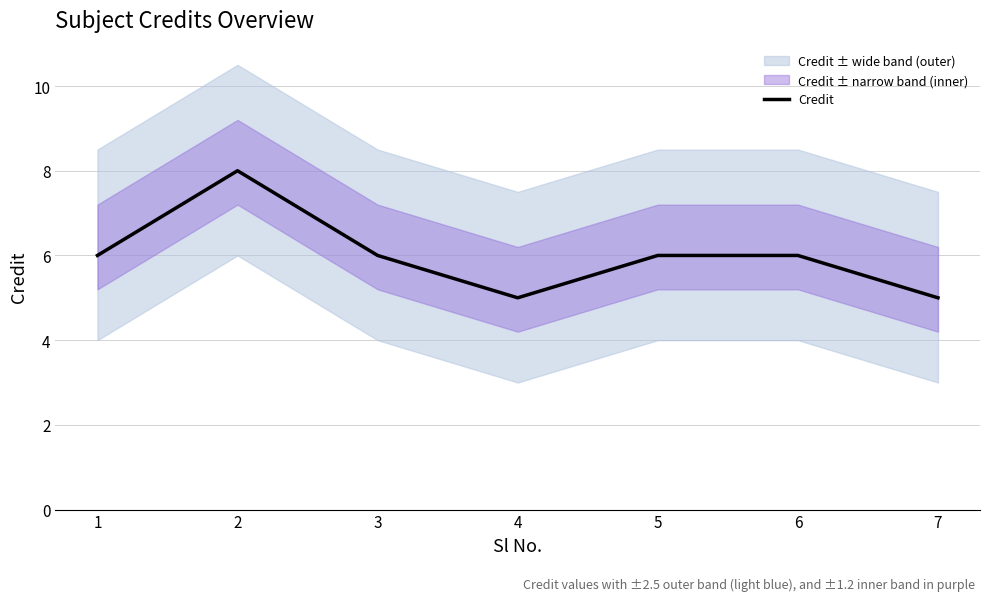

Where is the data nearest to the value 6?

1